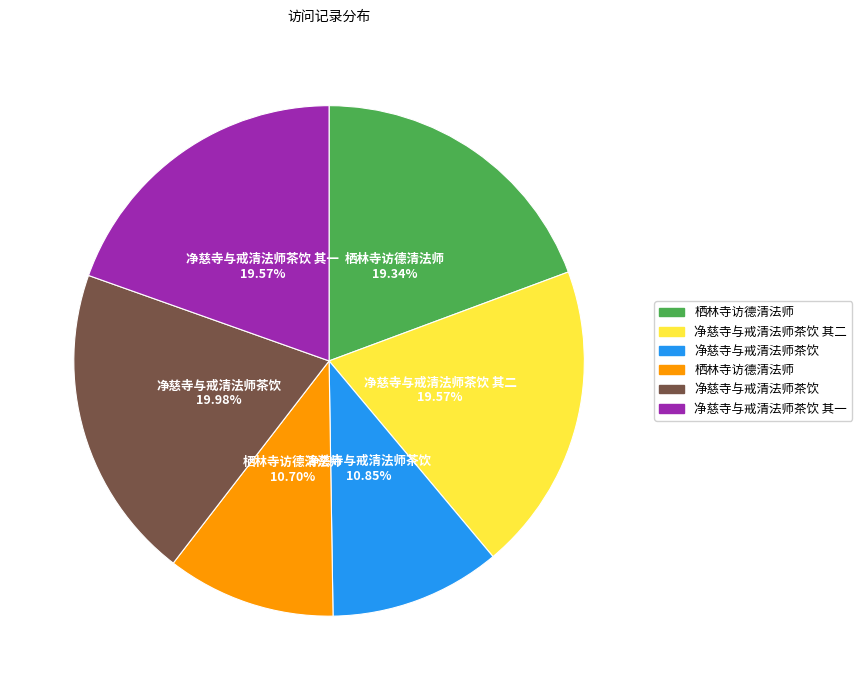

Is there a majority slice in this chart?

No